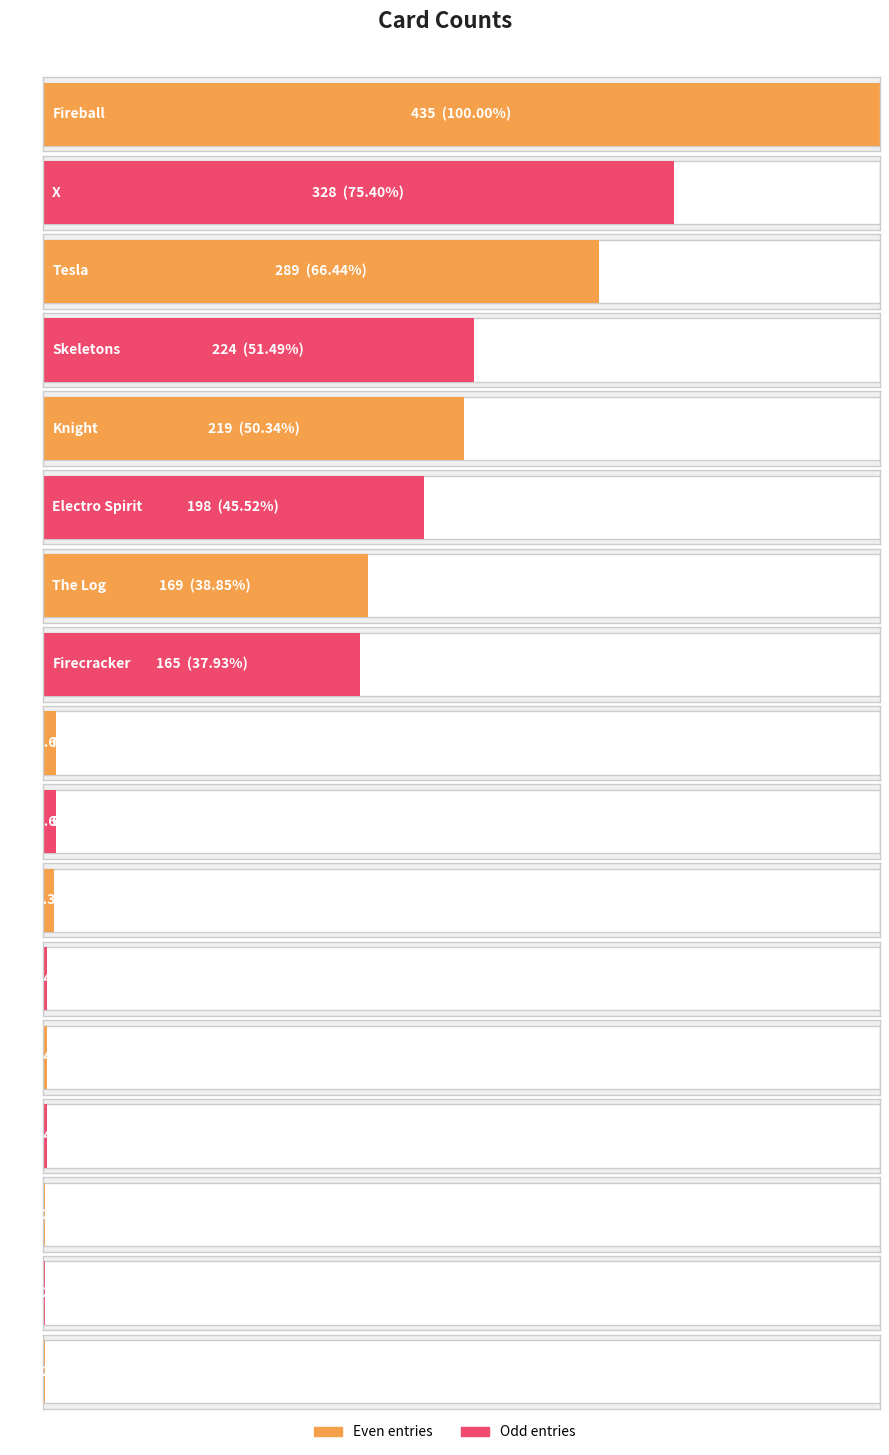

What is the maximum value shown in the chart?

435